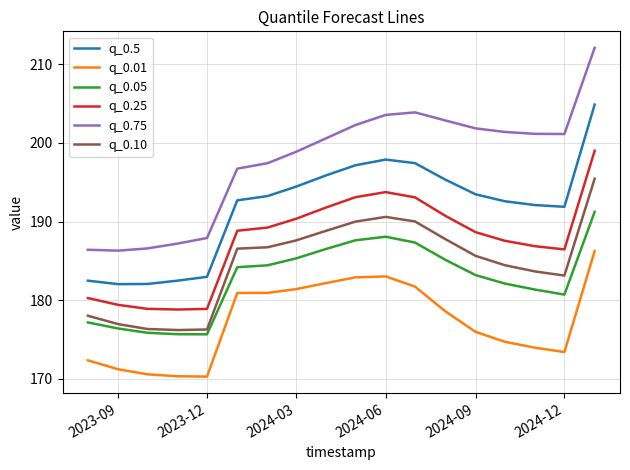

List the series in order of their peak value, lowest first.

q_0.01, q_0.05, q_0.10, q_0.25, q_0.5, q_0.75